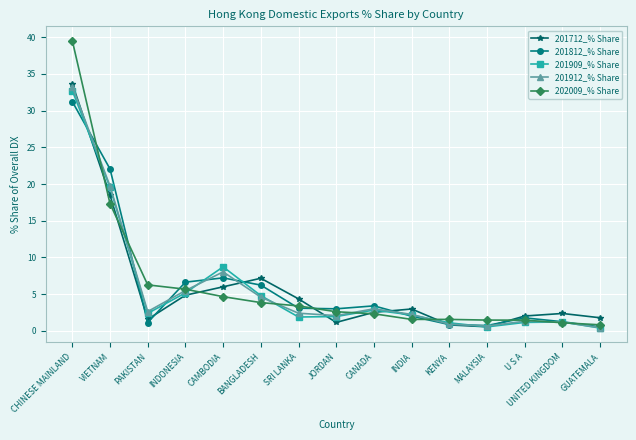

Between CAMBODIA and GUATEMALA, which series saw the biggest shift?

201909_% Share